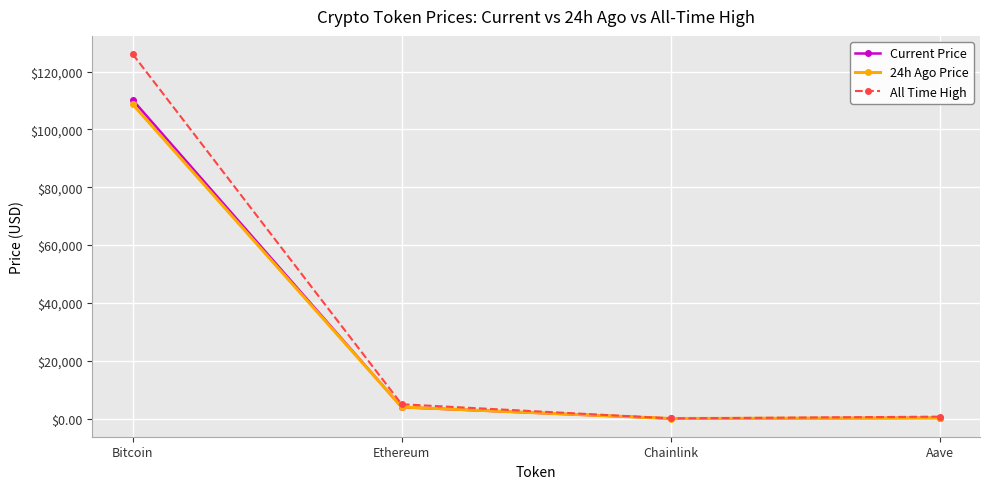

True or false: Current Price has a value of 225.6 at Aave.

True